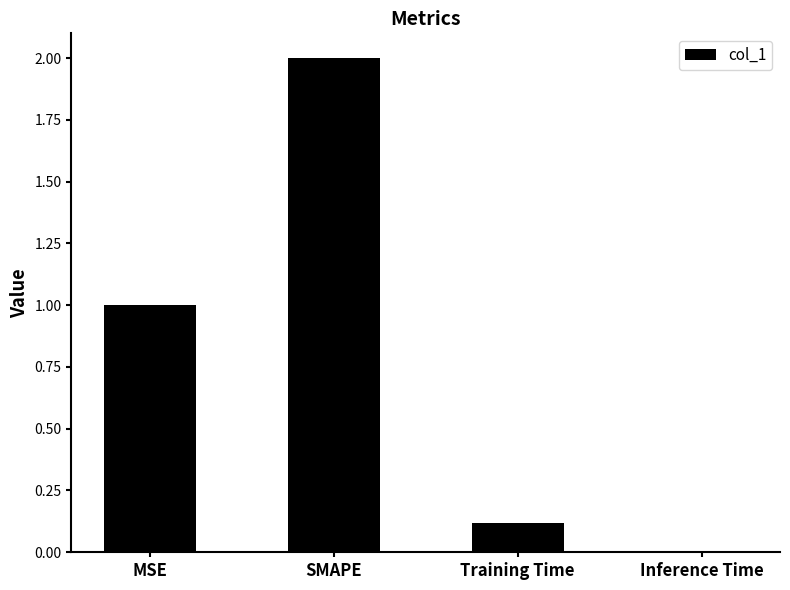

The value at MSE is 1.0. True or false?

True